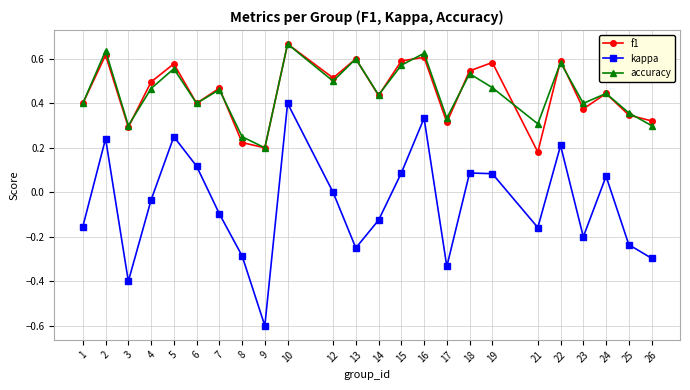

At which category is the sum across all series the highest?

10